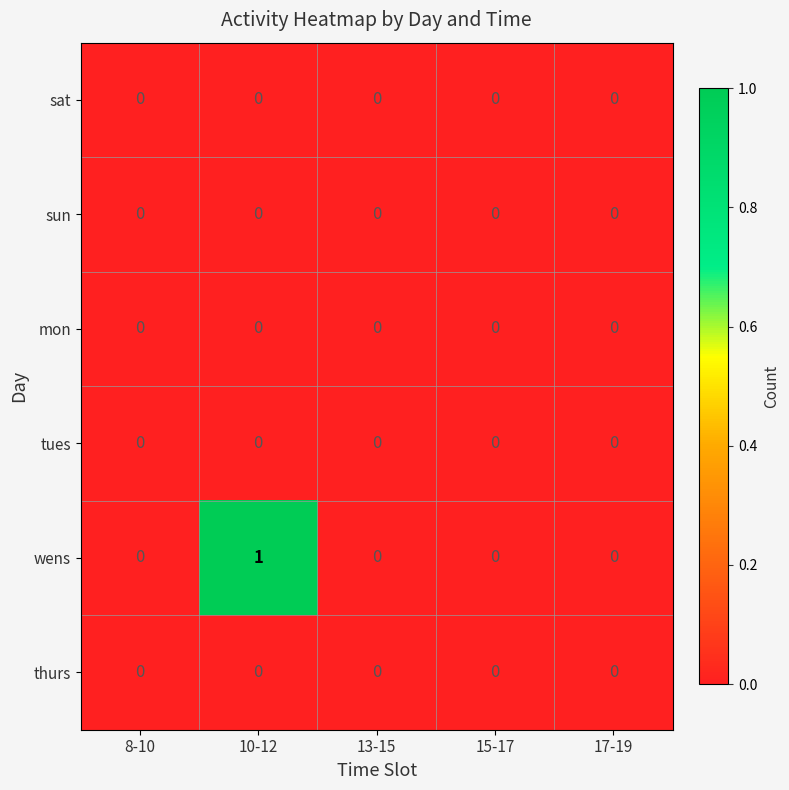

The value of wens at 17-19 is 0. True or false?

True